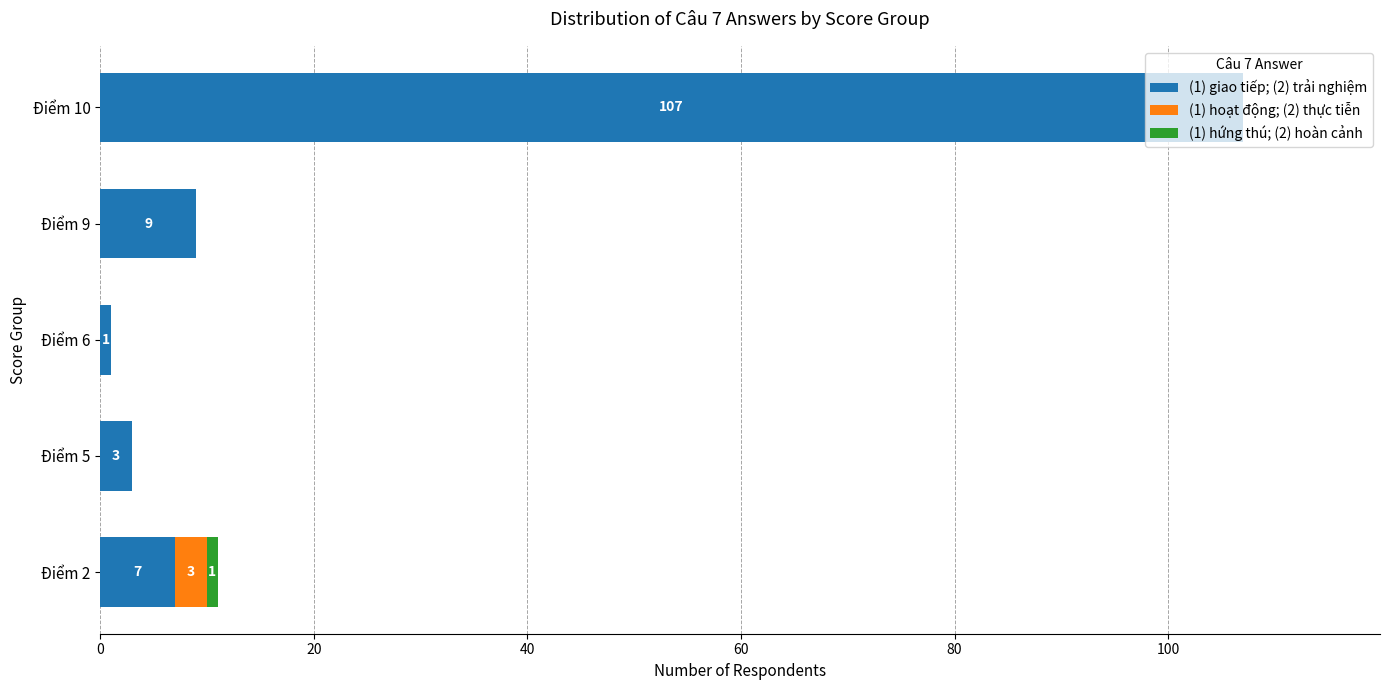

At which category is the sum across all series the highest?

Điểm 10